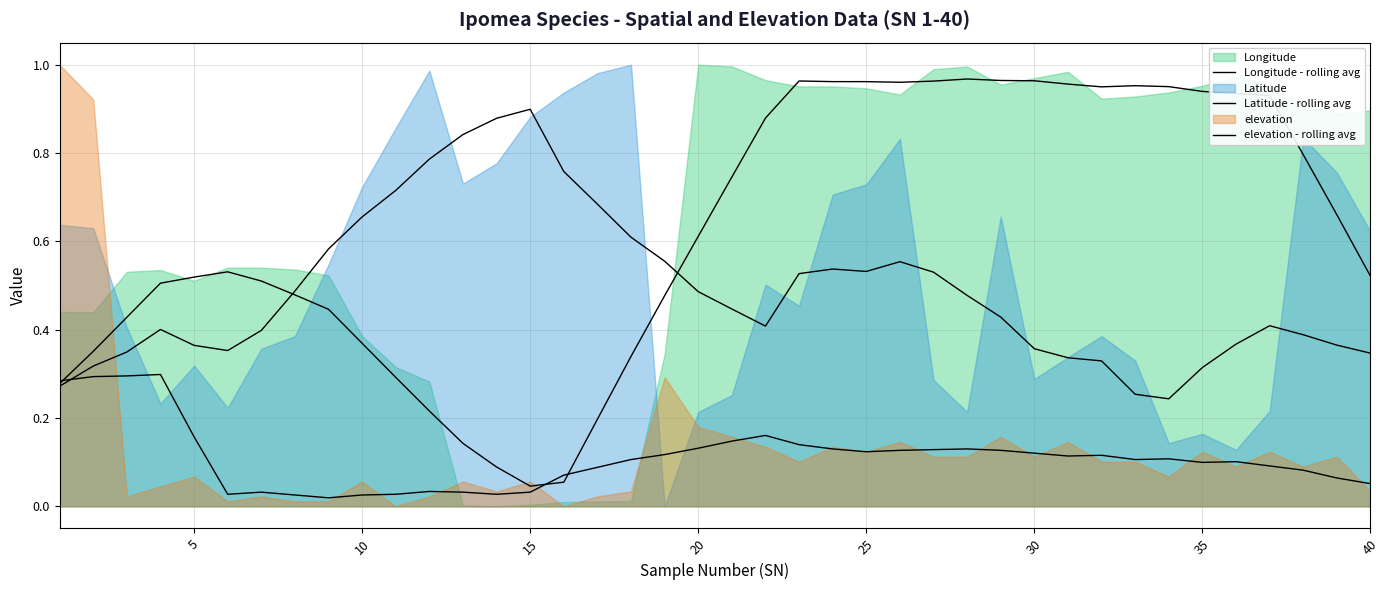

True or false: Latitude - rolling avg has a value of 0.6 at 40.

False